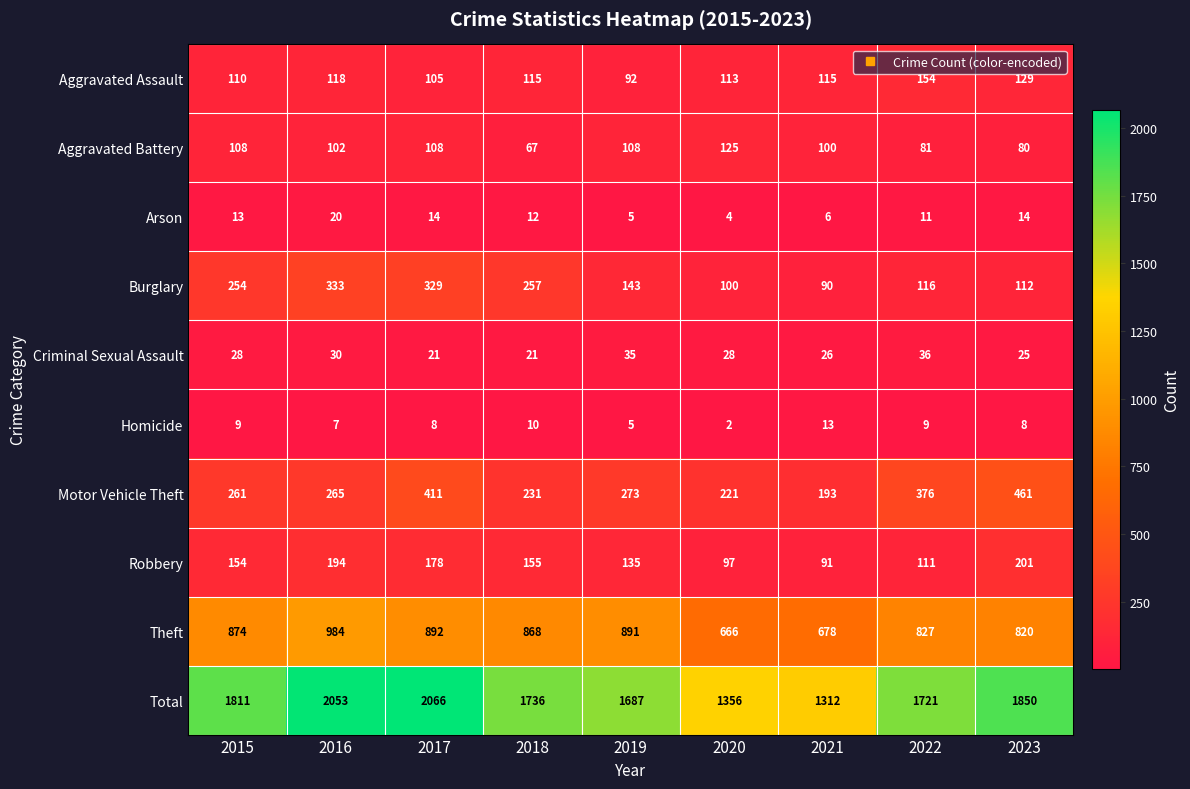

Where is Aggravated Battery nearest to the value 96?

2021